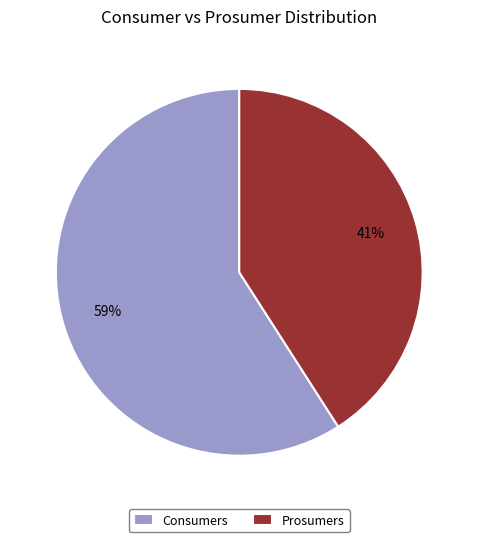

To the nearest percent, what is the difference between the Consumers and Prosumers slice percentages?

18%